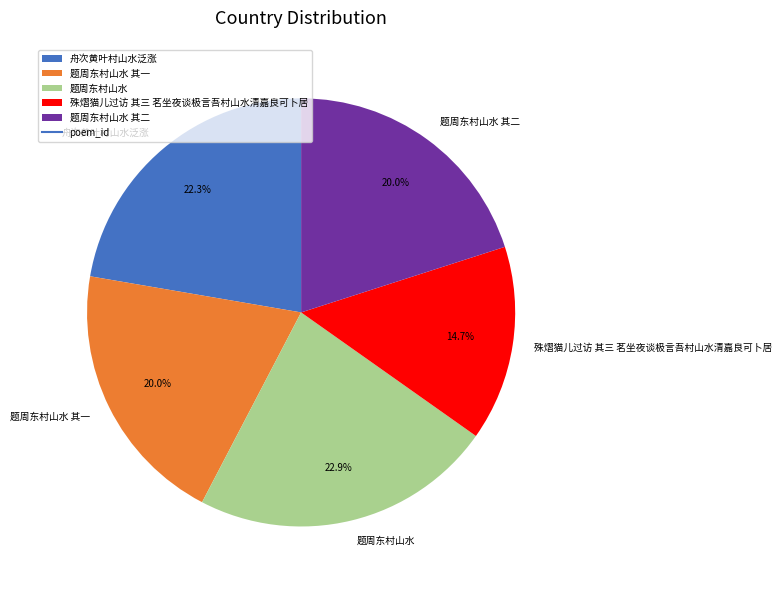

The 殊熠猫儿过访 其三 茗坐夜谈极言吾村山水清嘉良可卜居 slice represents 15% of the pie. True or false?

True